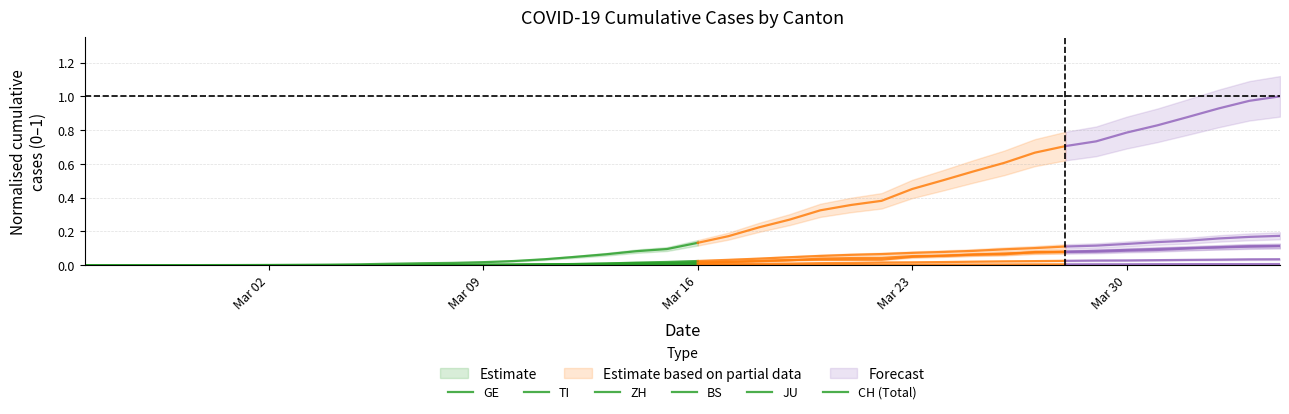

Does the chart display data point markers on the line(s)?

No